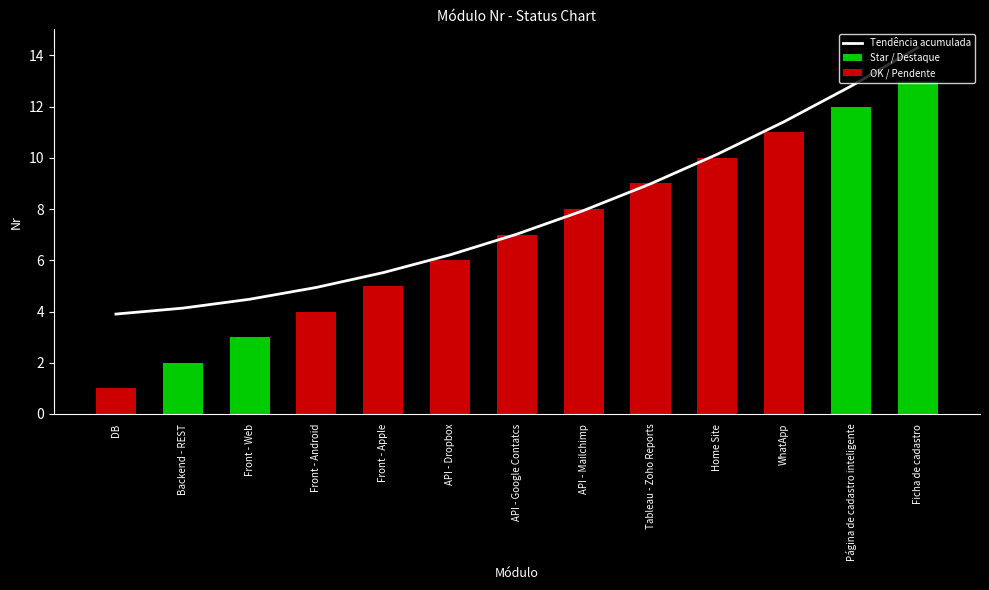

What position from the left is Front - Web?

3